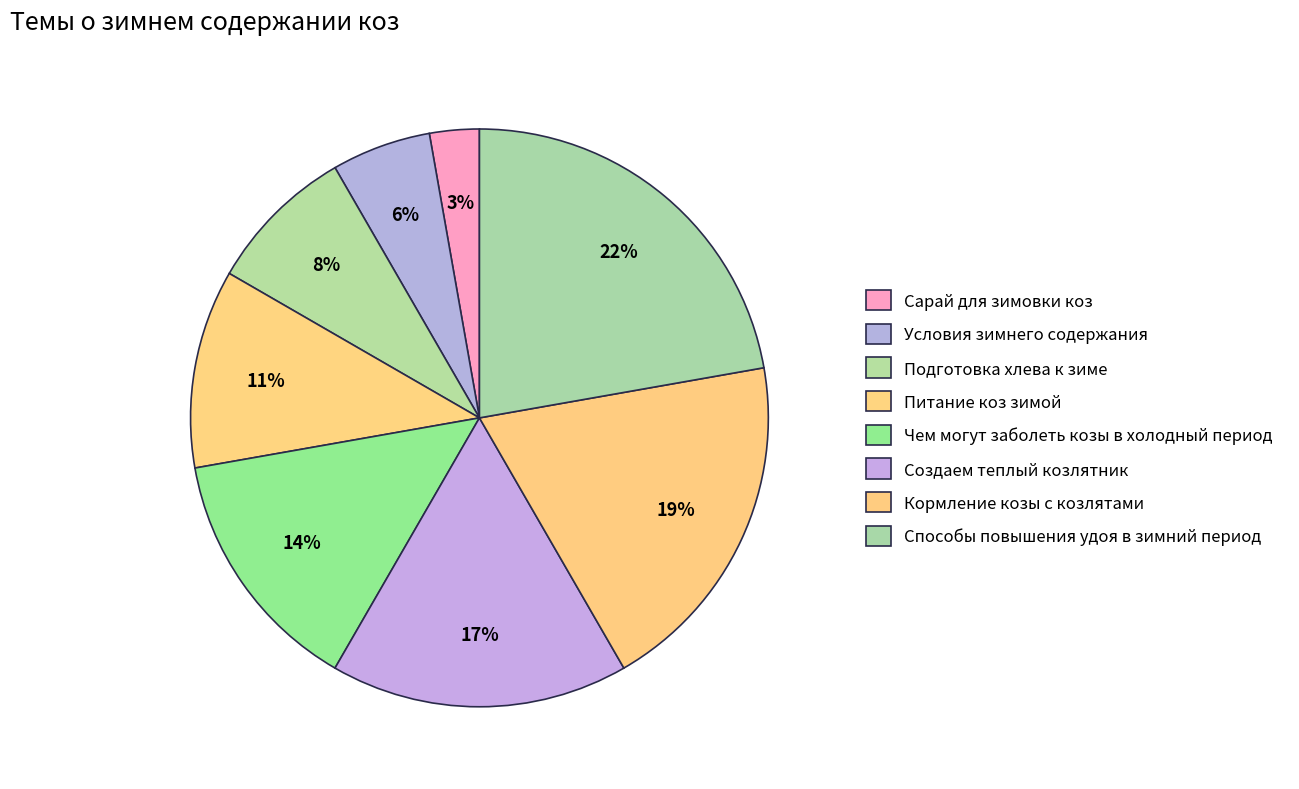

To the nearest percent, what portion does Создаем теплый козлятник represent?

17%